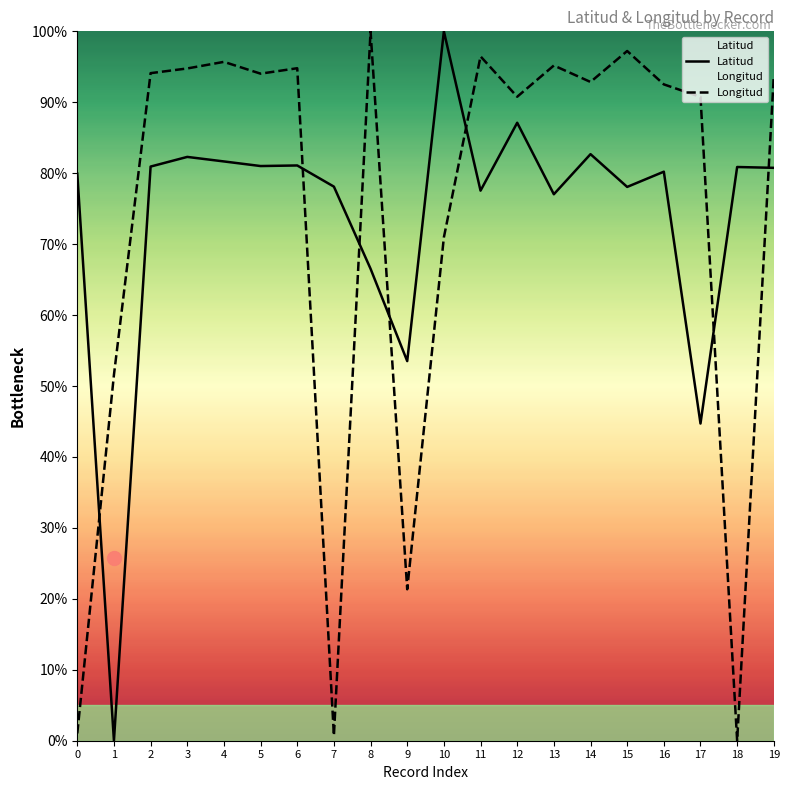

What is the difference between the Latitud values at 6 and 9?

27.6